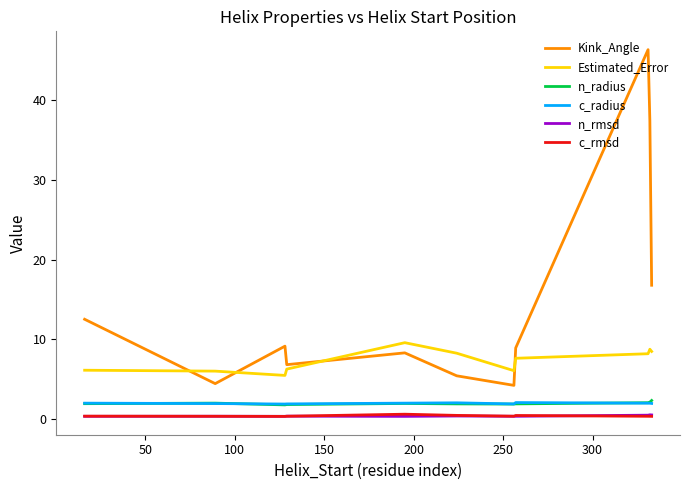

What is the smallest value displayed?

0.3